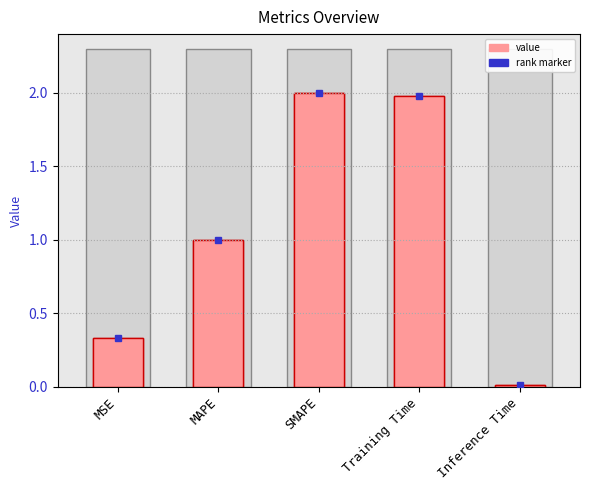

What is the label of the 1st bar from the left?

MSE